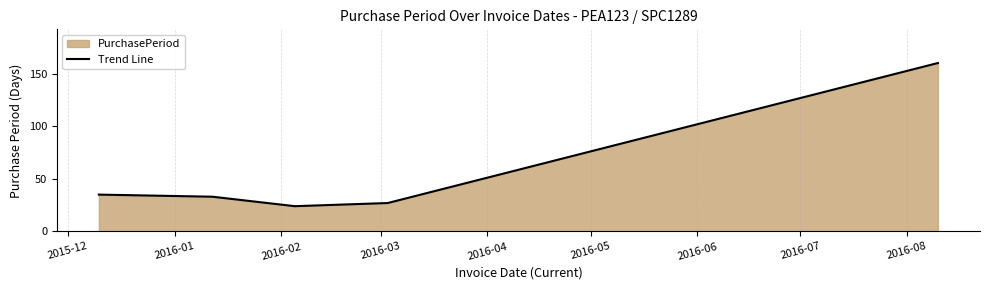

What is the smallest value displayed?

24